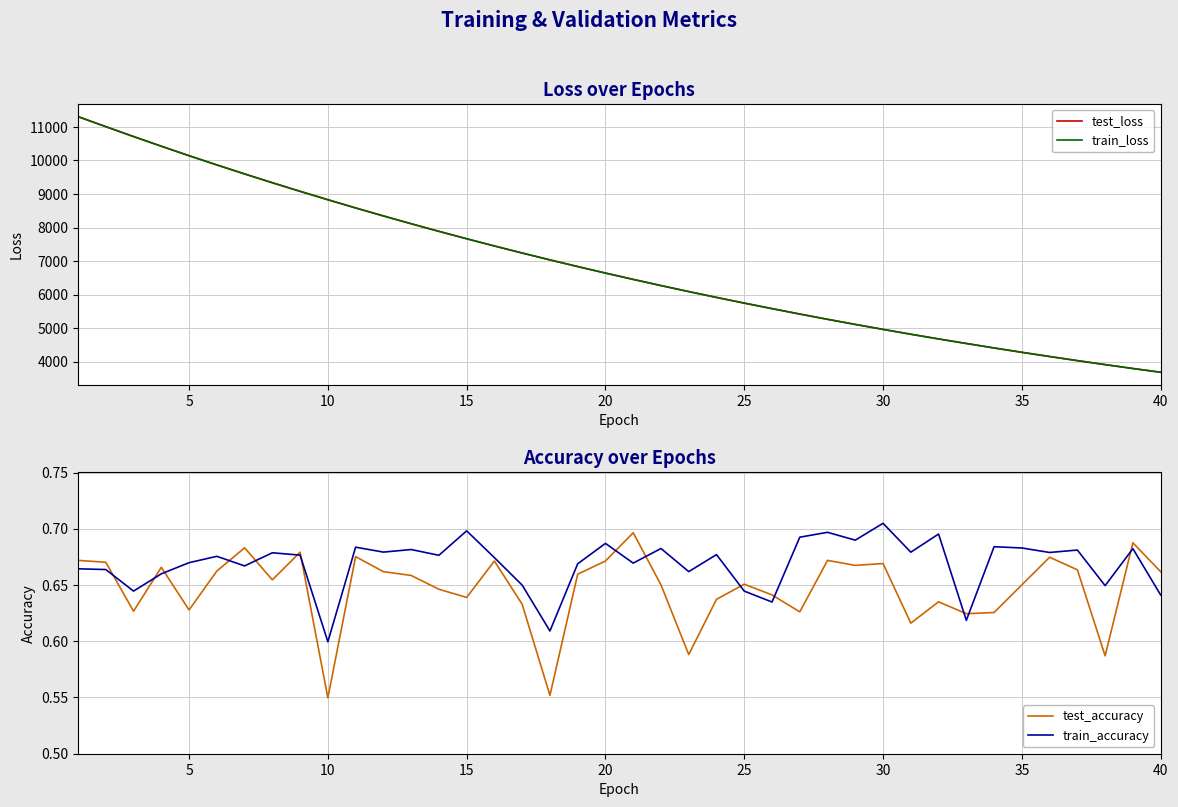

What is the maximum value for train_loss?

11306.0